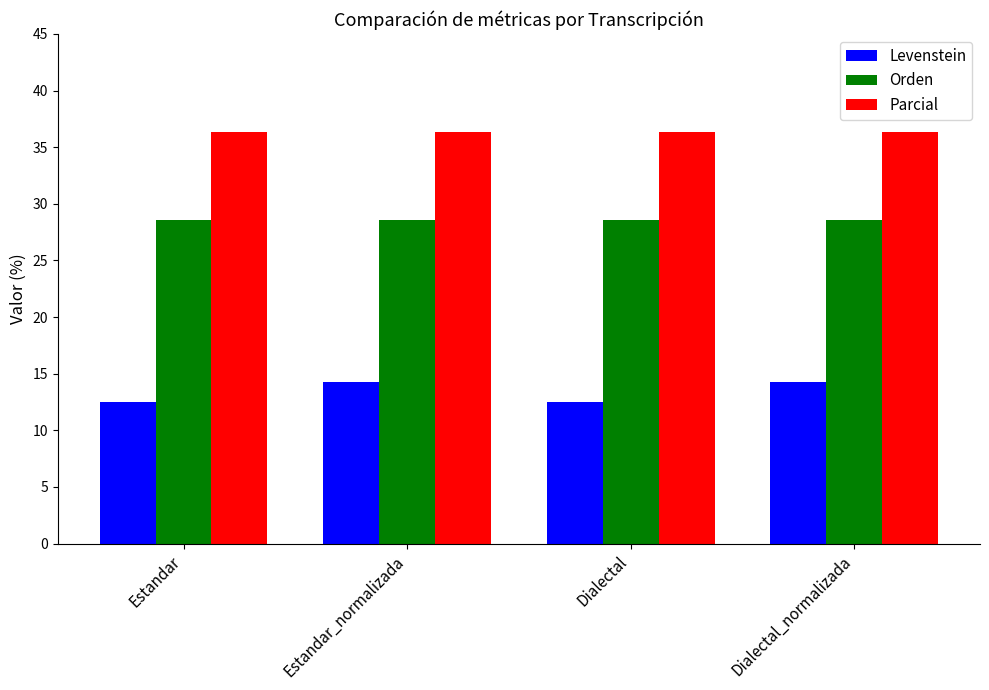

Count the Levenstein values in the range 12 to 14.

2